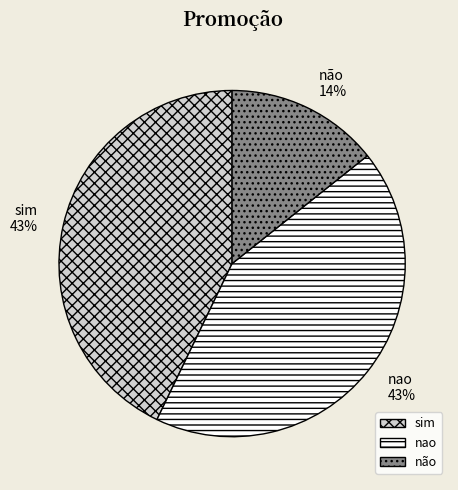

To the nearest percent, what percentage of the pie is sim?

43%